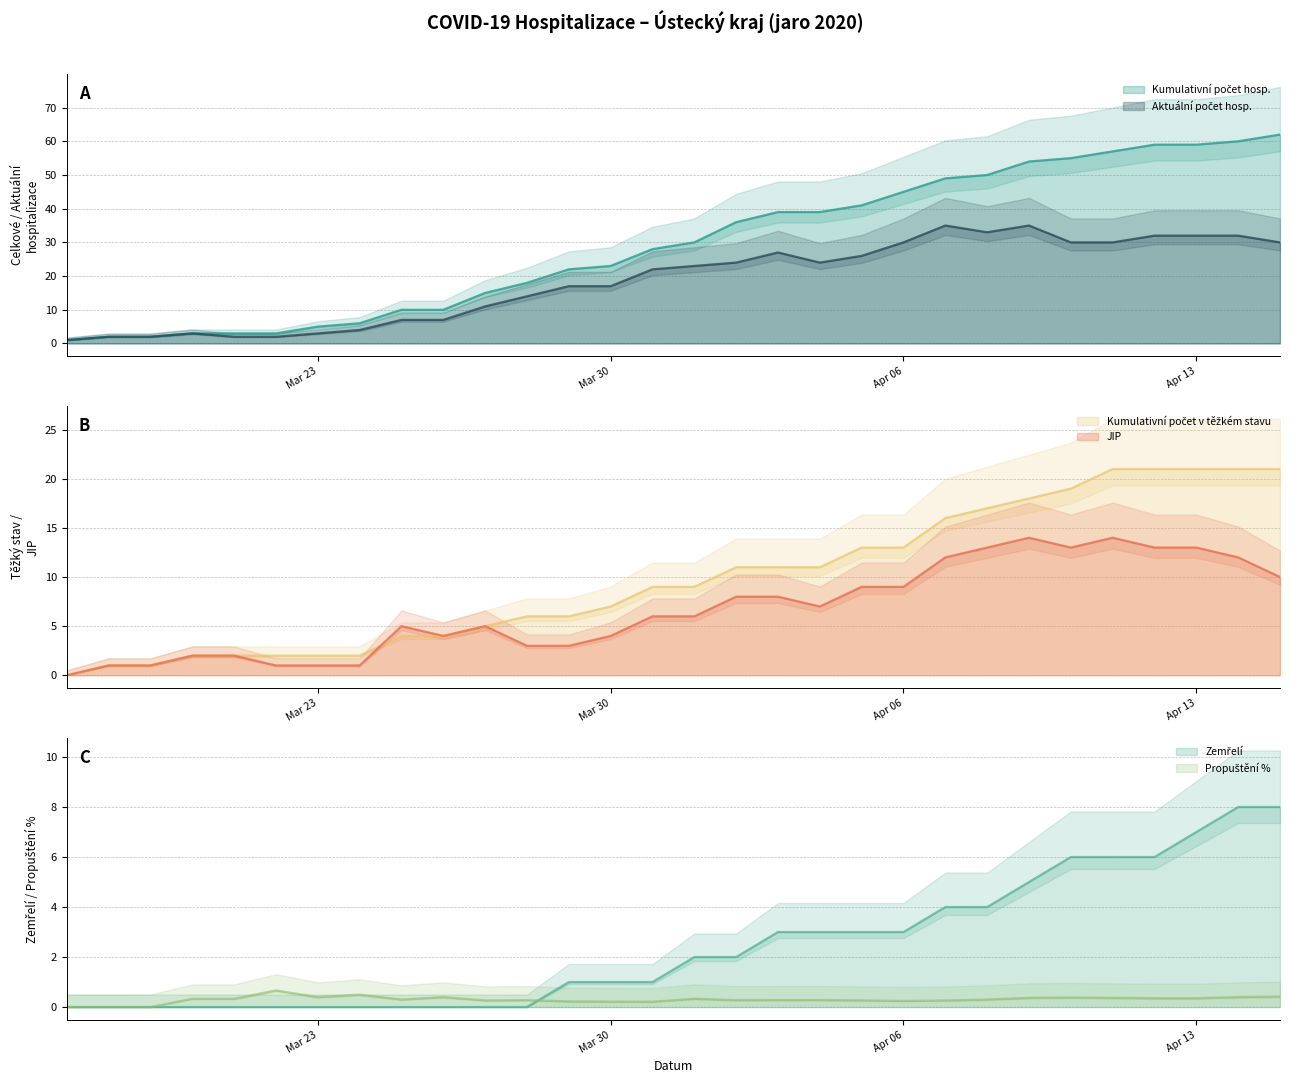

What is the difference between the Aktuální počet hosp. values at 2020-03-28 and 2020-03-23?

11.0